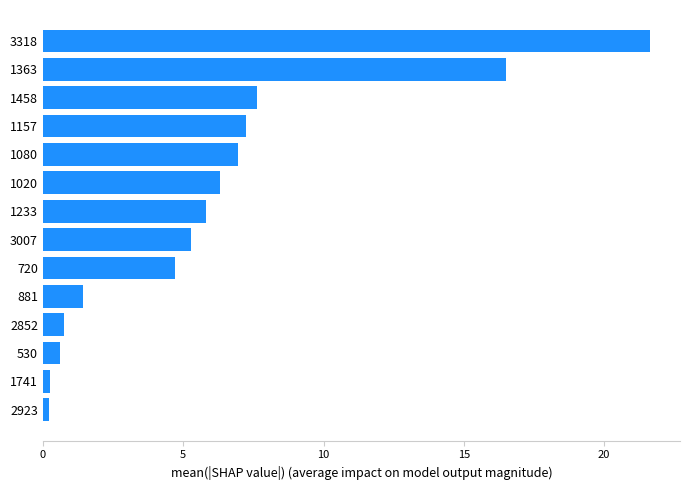

At which category does the chart reach its peak across all series?

3318